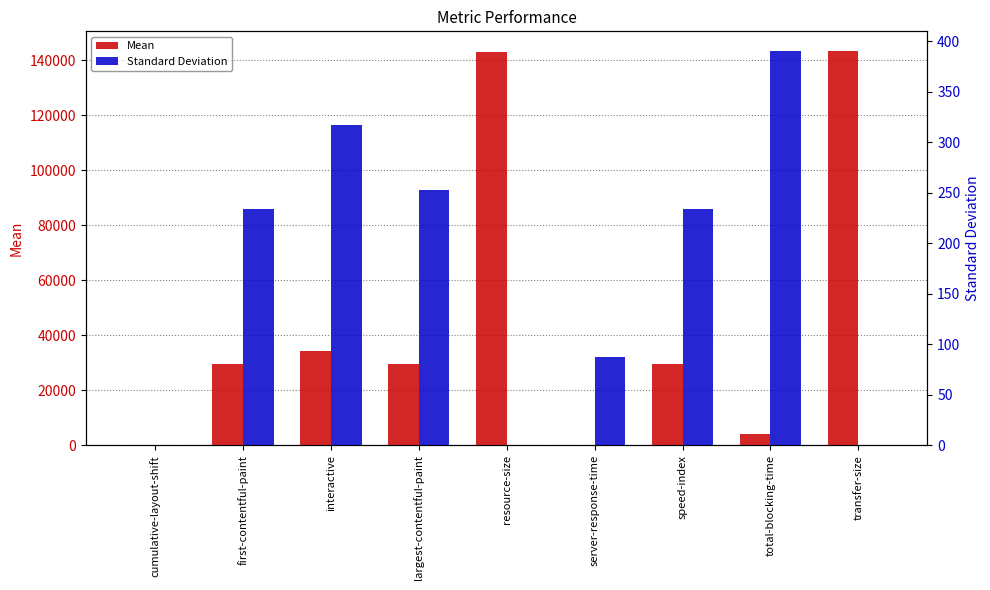

The Standard Deviation series shows 390.3 at total-blocking-time. True or false?

True